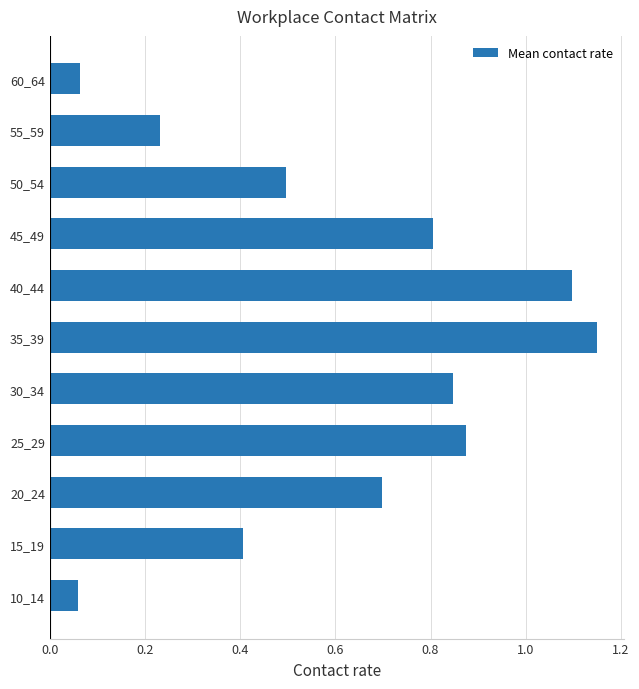

The chart shows a value of 0.3 at 55_59. True or false?

False